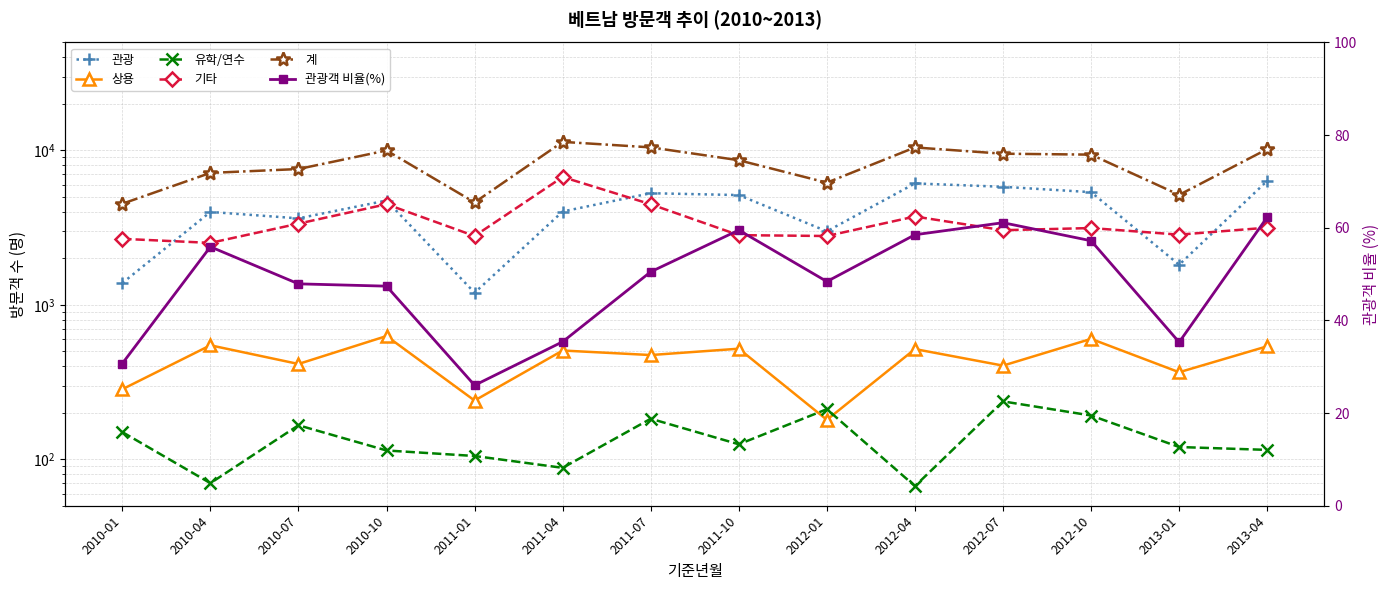

True or false: 상용 and 관광 intersect in this chart.

False